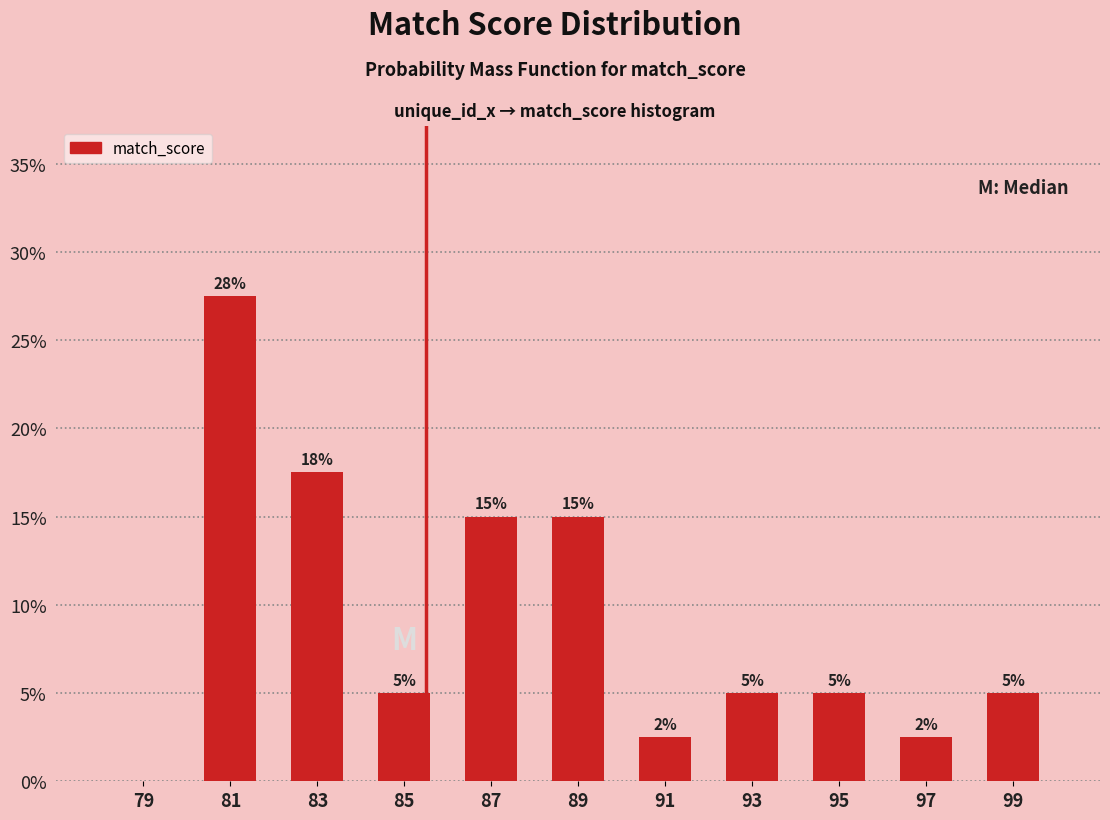

Which range on the x-axis has the tallest bar?

80 to 82